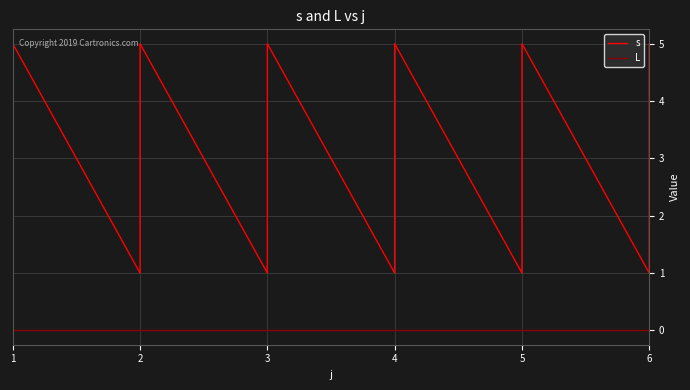

How many lines are shown in the chart?

2